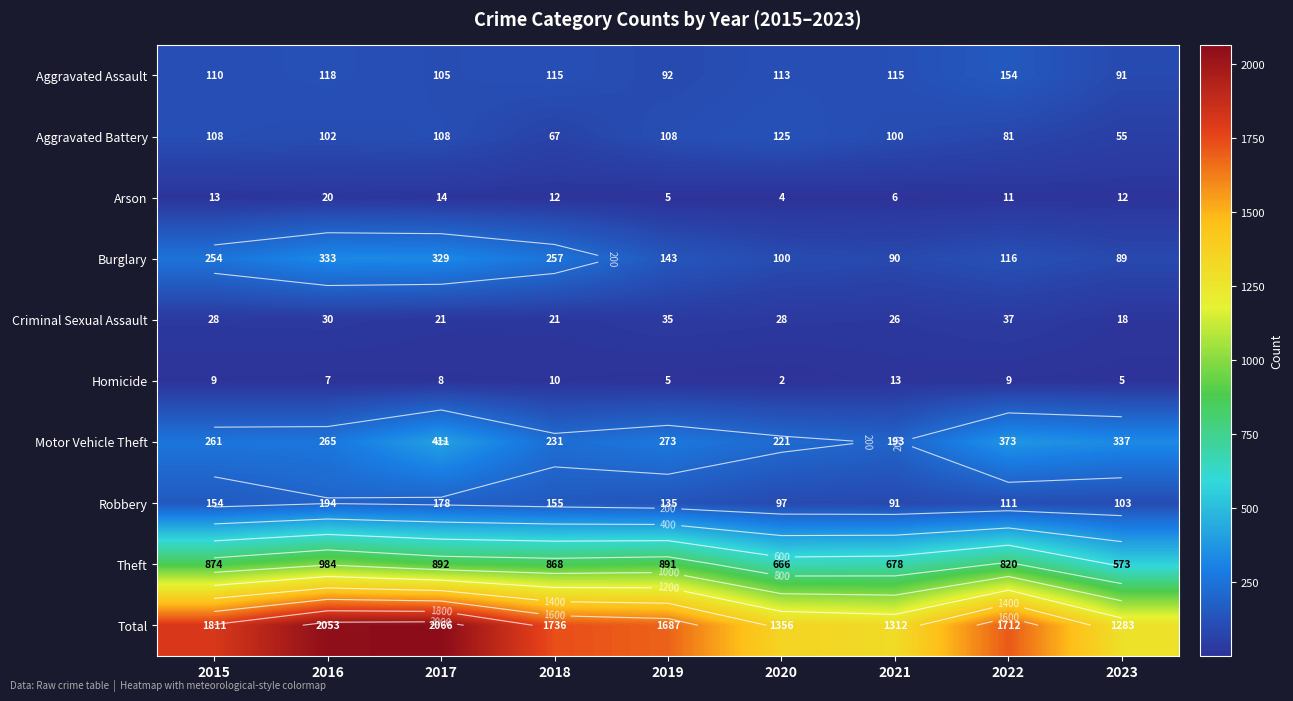

What is the greatest value displayed?

2066